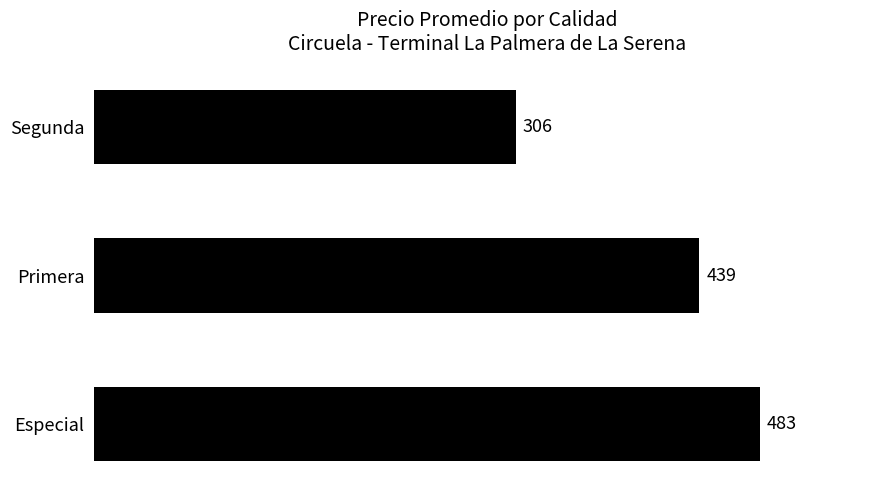

How many bars are there in total?

3